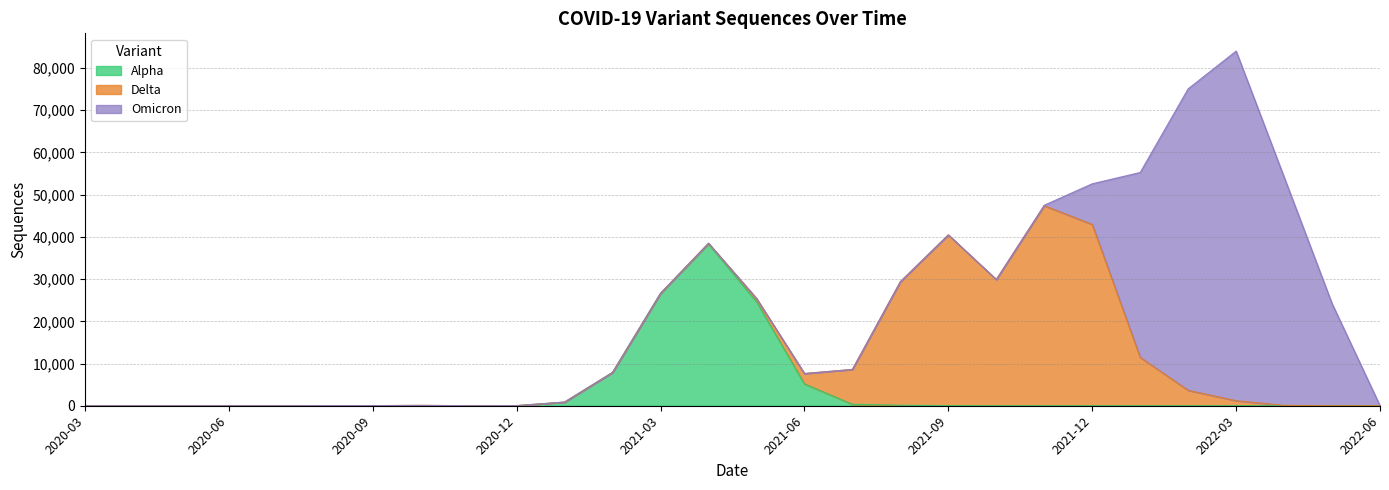

List the labels in order of Omicron value, largest first.

2022-03, 2022-02, 2022-04, 2022-01, 2022-05, 2021-12, 2021-11, 2021-02, 2020-03, 2020-04, 2020-05, 2020-06, 2020-07, 2020-08, 2020-09, 2020-10, 2020-11, 2020-12, 2021-01, 2021-03, 2021-04, 2021-05, 2021-06, 2021-07, 2021-08, 2021-09, 2021-10, 2022-06